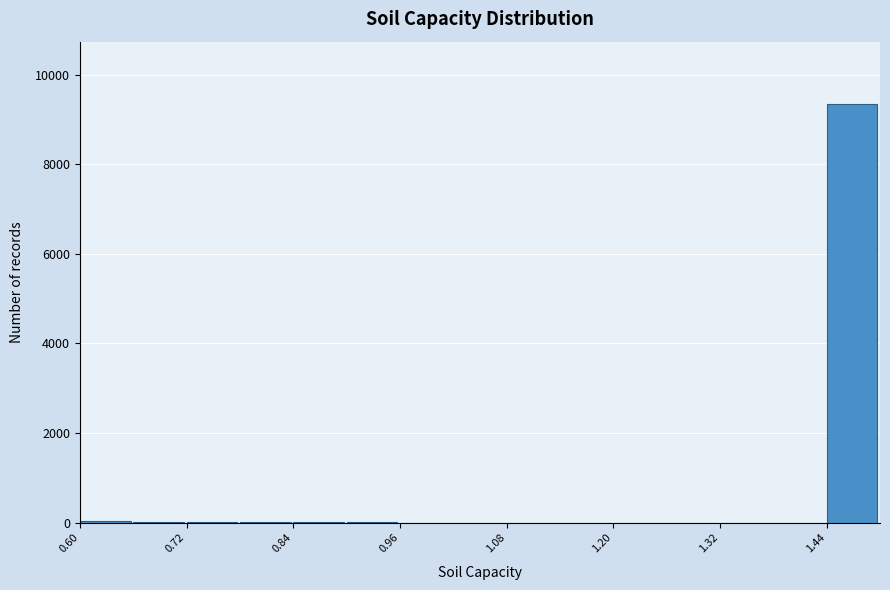

Read against the x-axis, roughly where is the centre of the tallest bar?

1.46